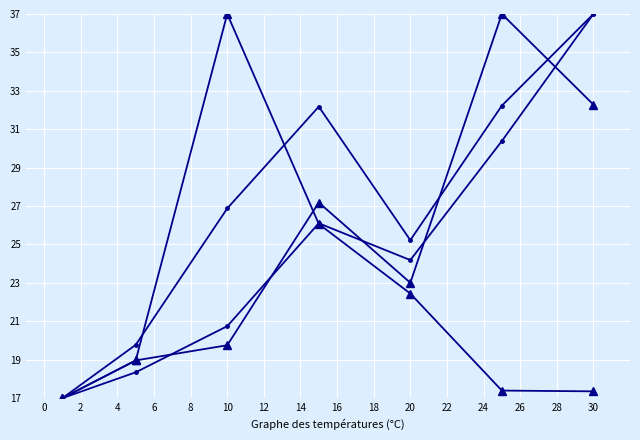

Count the number of categories in the chart.

7